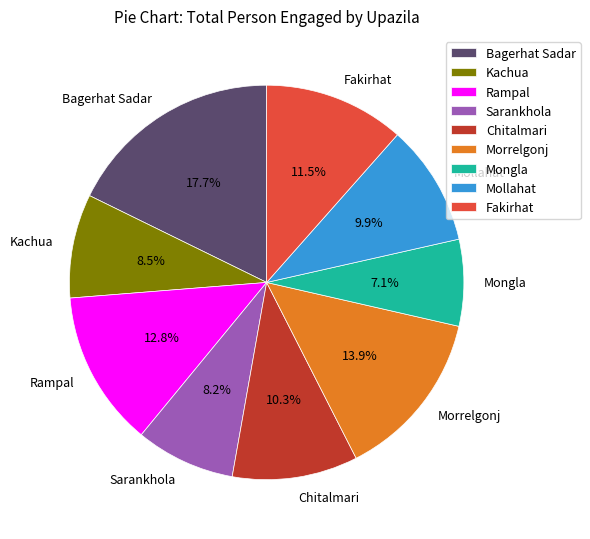

To the nearest percent, what percentage of the pie is Mollahat?

10%